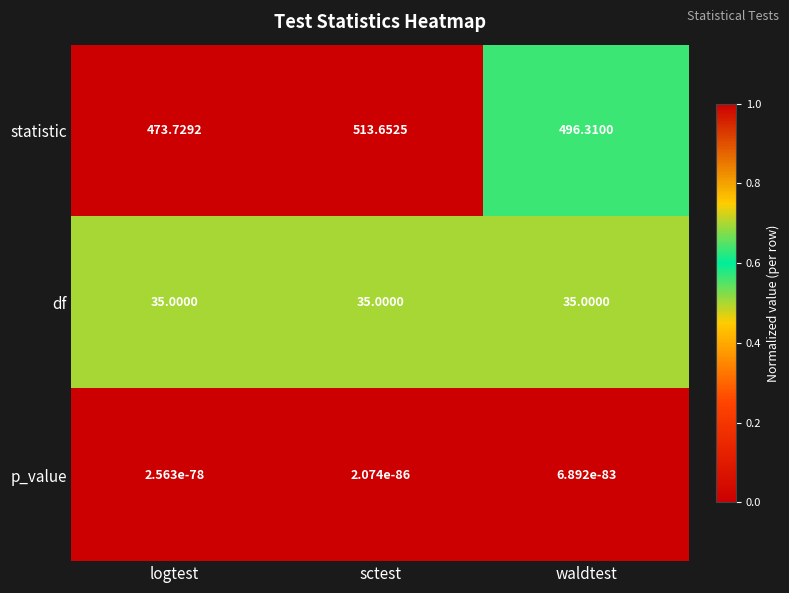

Between logtest and waldtest, which series saw the biggest shift?

statistic